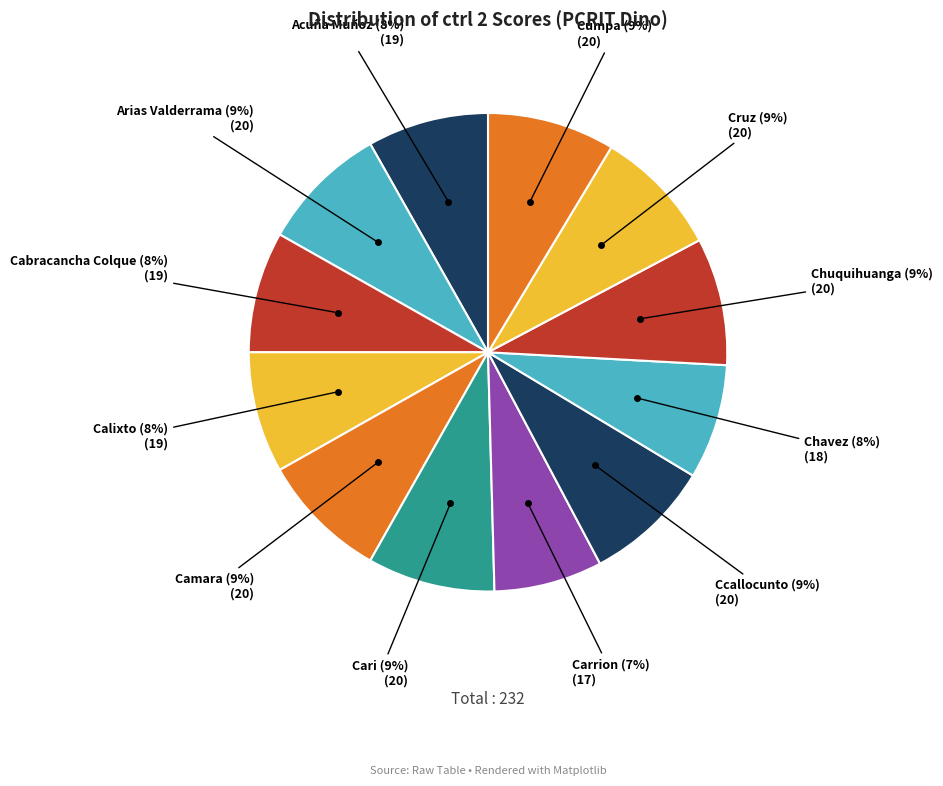

Combined, do Ccallocunto and Cumpa account for over 50%?

No